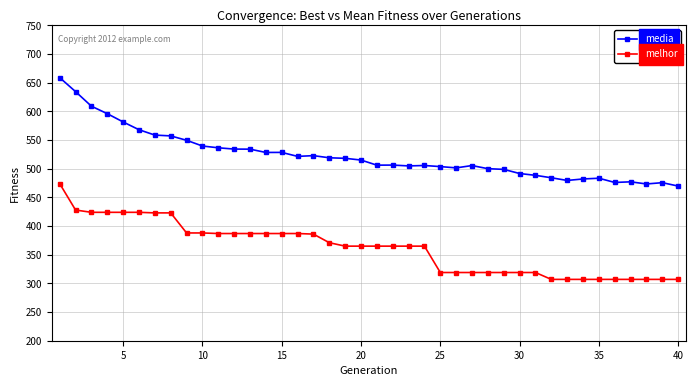

Which series has the largest range (max minus min)?

media